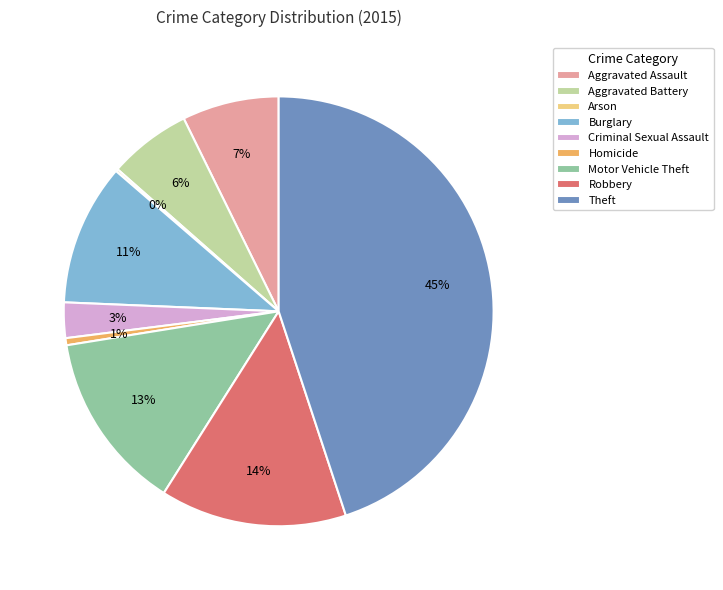

Do Aggravated Battery and Homicide together represent more than half of the pie?

No